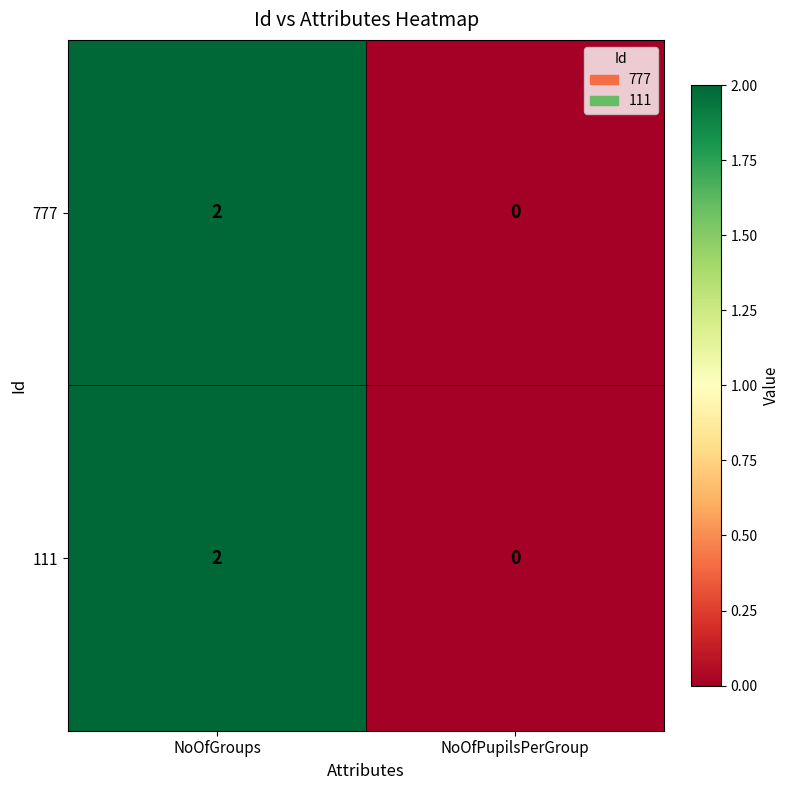

At which category is the sum across all series the highest?

NoOfGroups